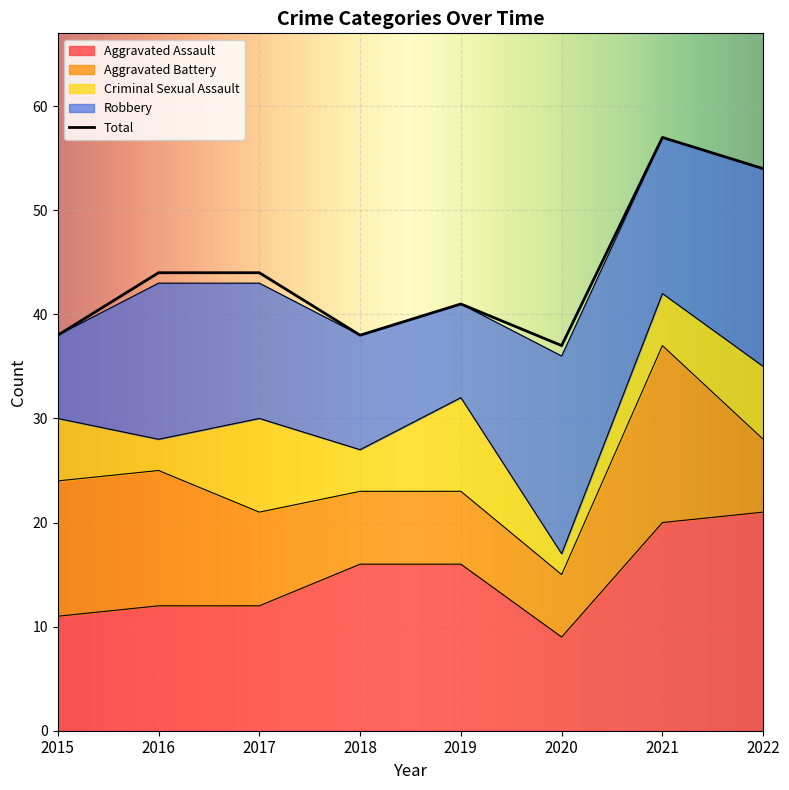

At which category is the sum across all series the highest?

2021